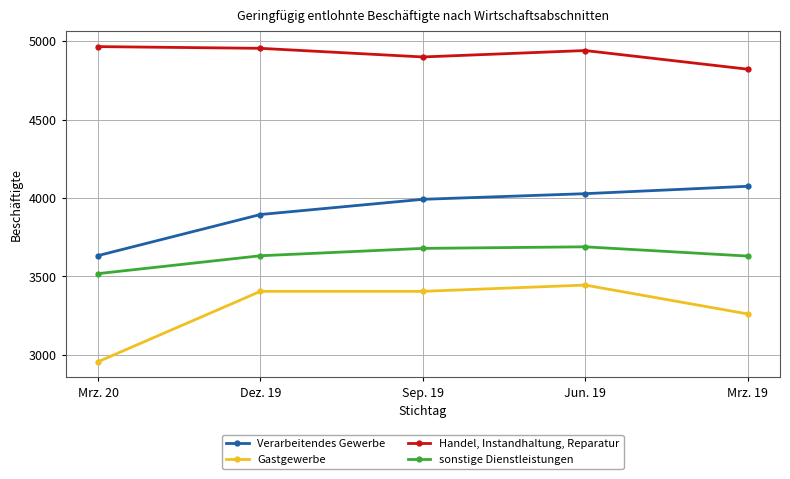

What is the sum of all Handel, Instandhaltung, Reparatur values?

24579